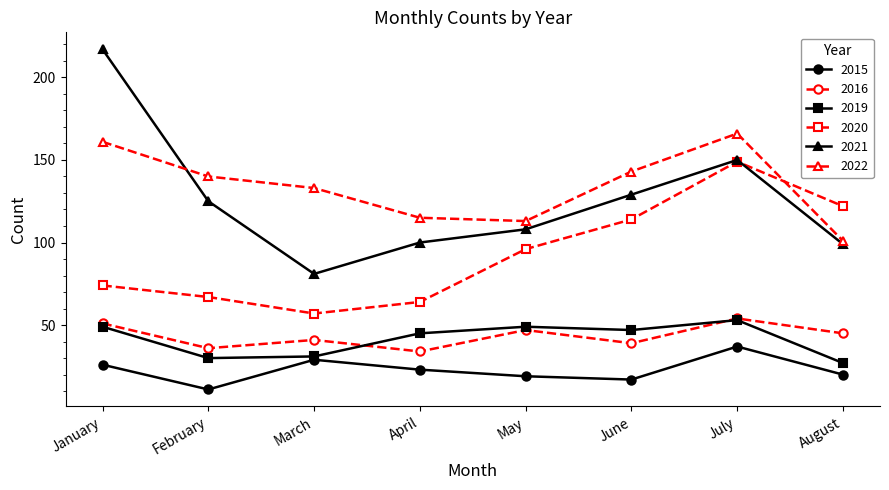

How many categories are shown in the chart?

8